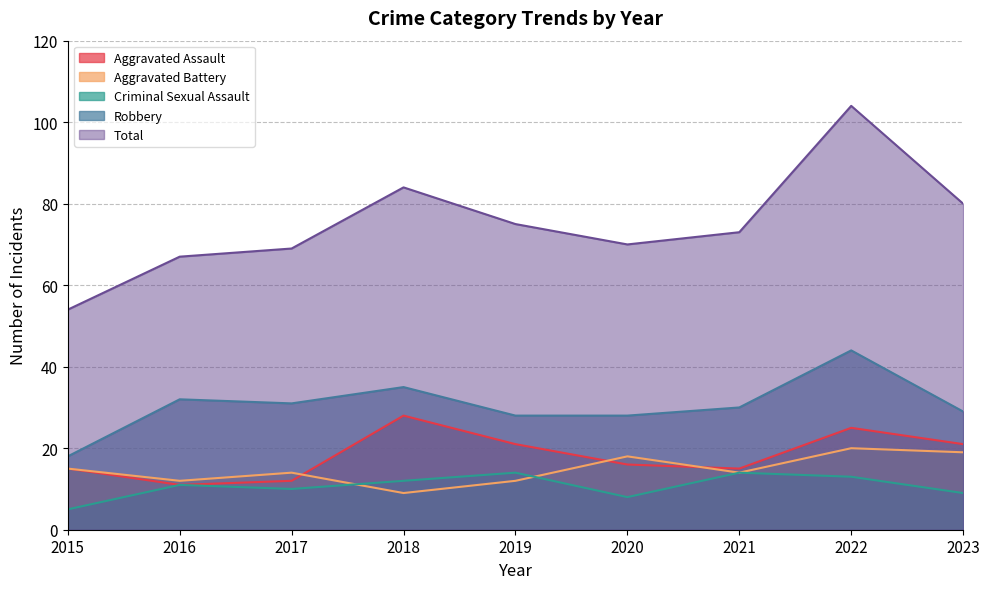

How many data points in Total are less than 73?

4